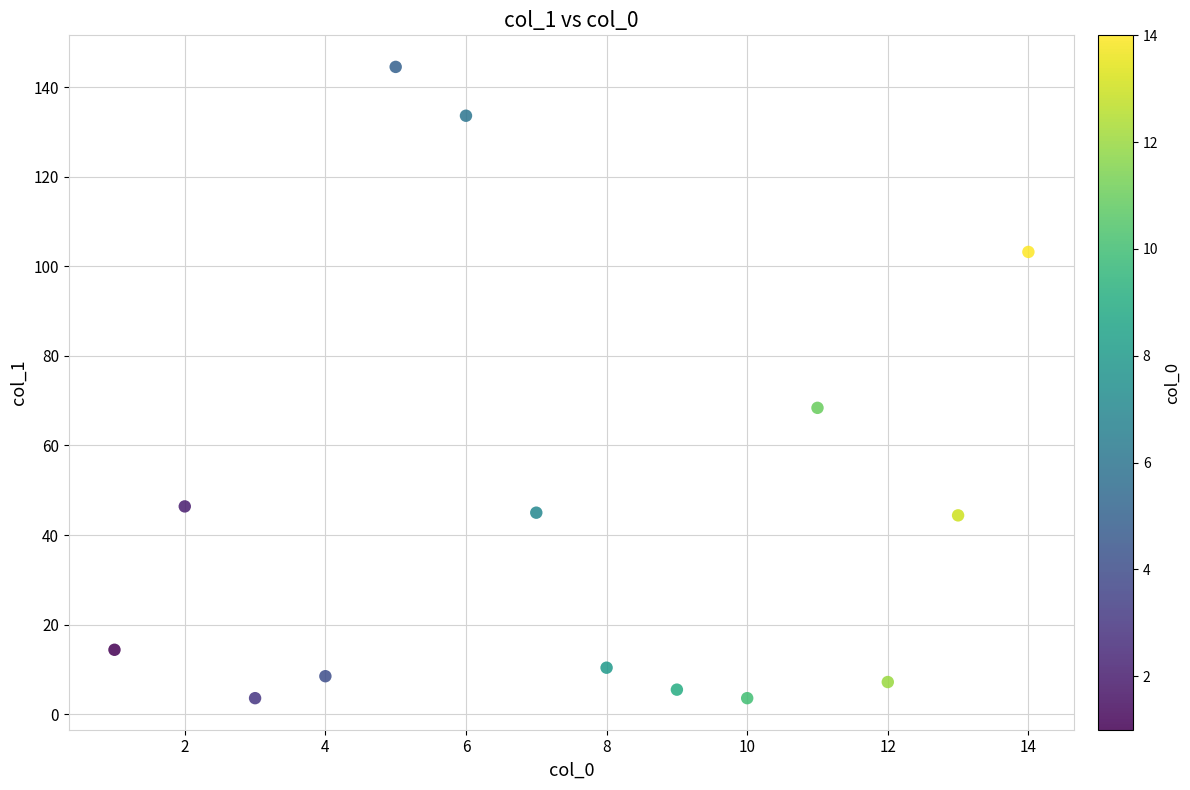

What Y value in the scatter plot is closest to 74?

68.4